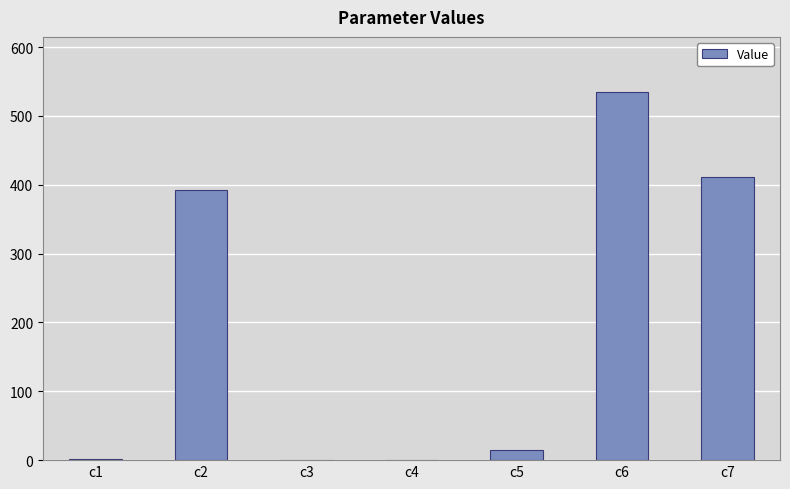

What is the change in value from c2 to c5?

-377.6